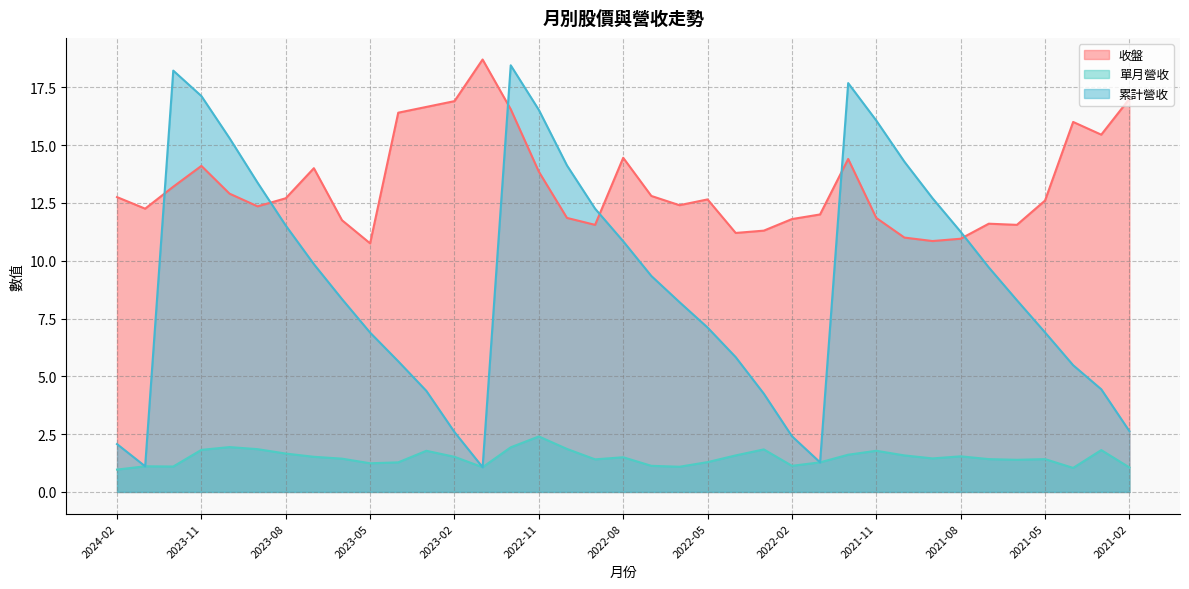

Which category has the highest value across all series?

2023-01